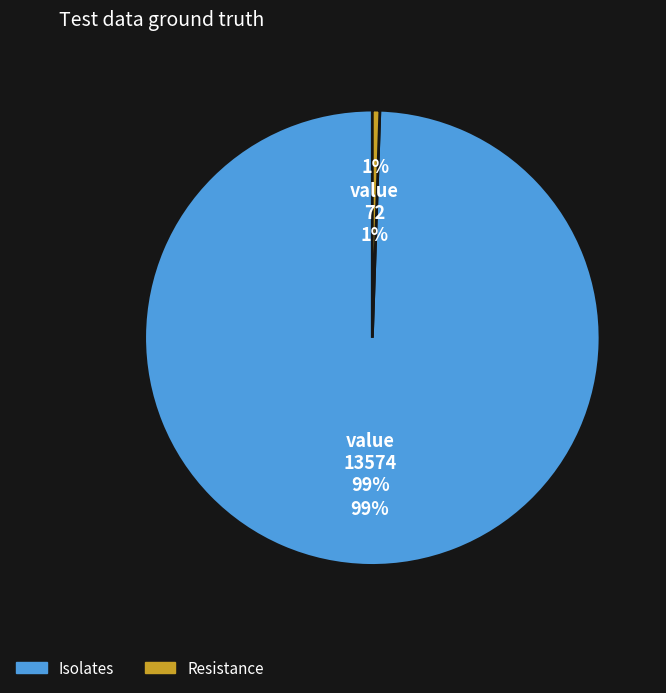

Is it true that 2008 is 16% of the pie?

False